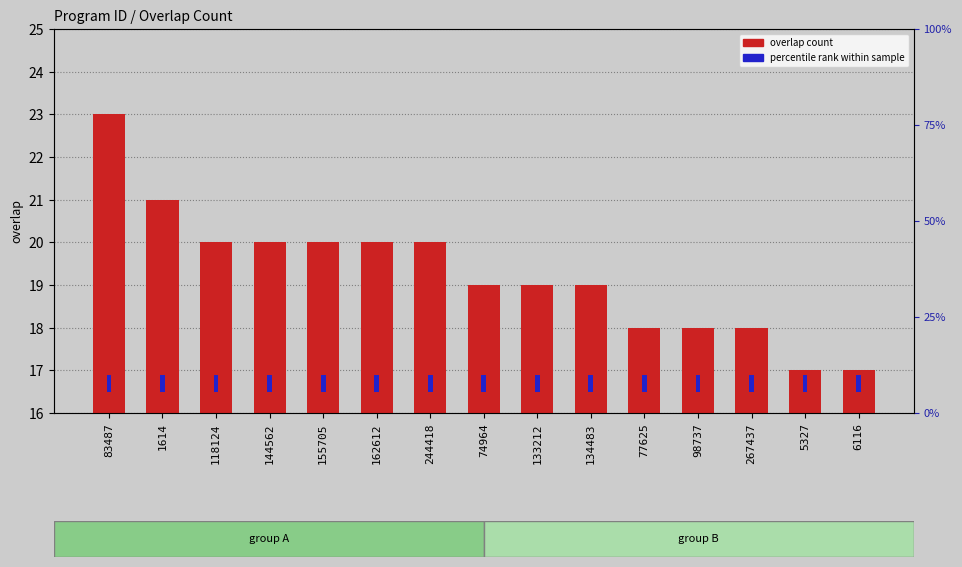

What is the minimum value shown in the chart?

17